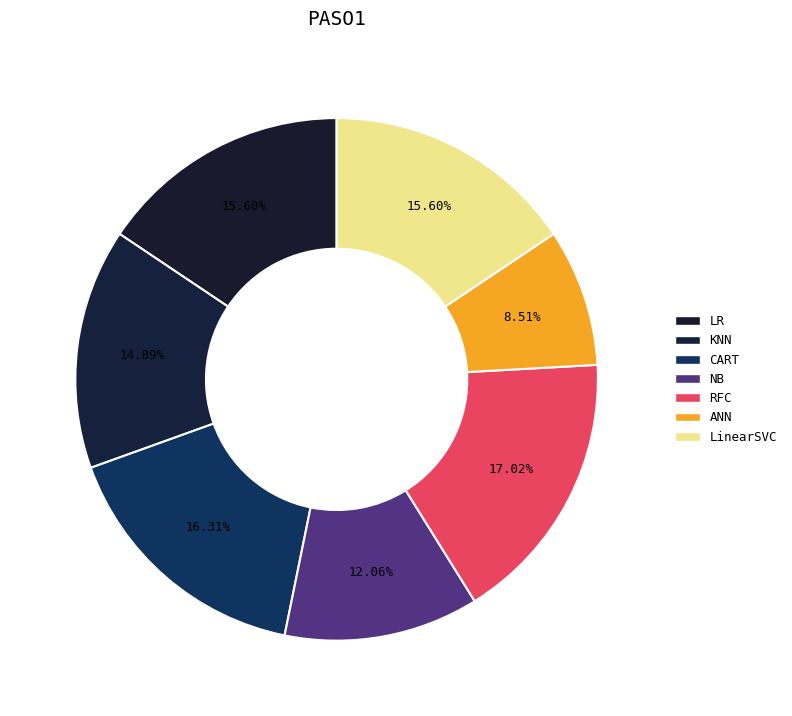

Is it true that ANN is 9% of the pie?

True